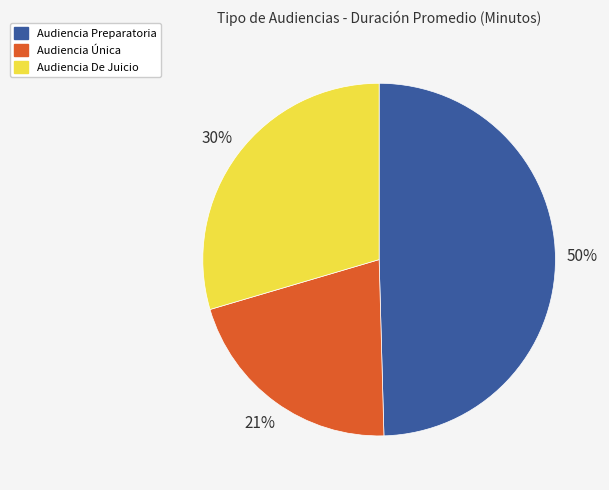

What is the smallest slice in the pie chart?

Audiencia Única